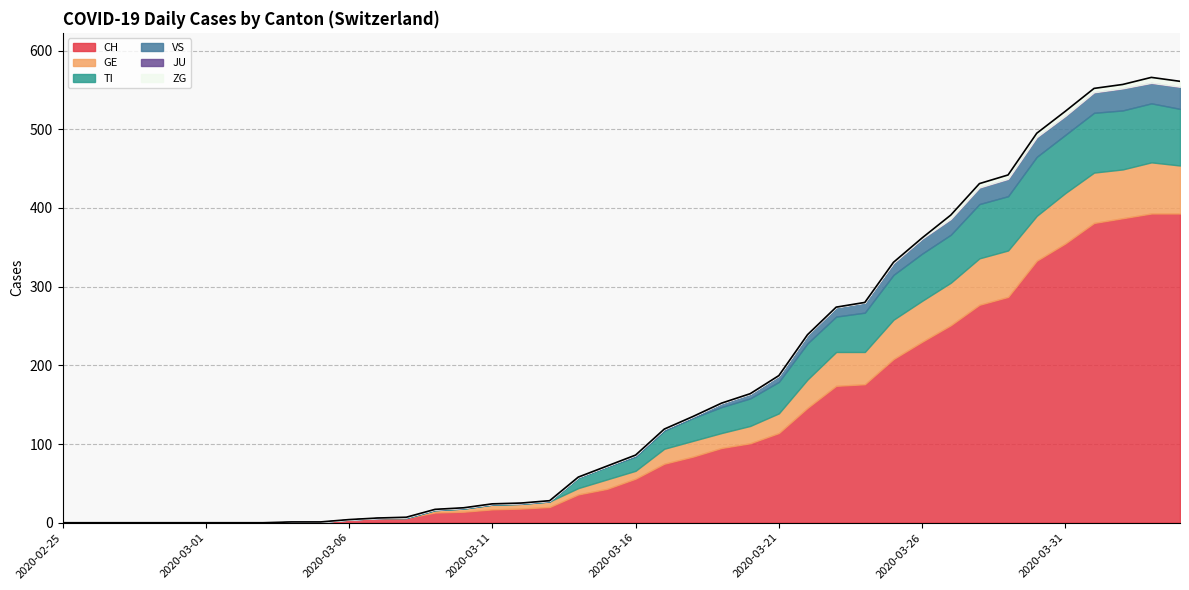

Is the value of GE at 2020-03-13 greater than the value of ZG at 2020-03-31?

Yes